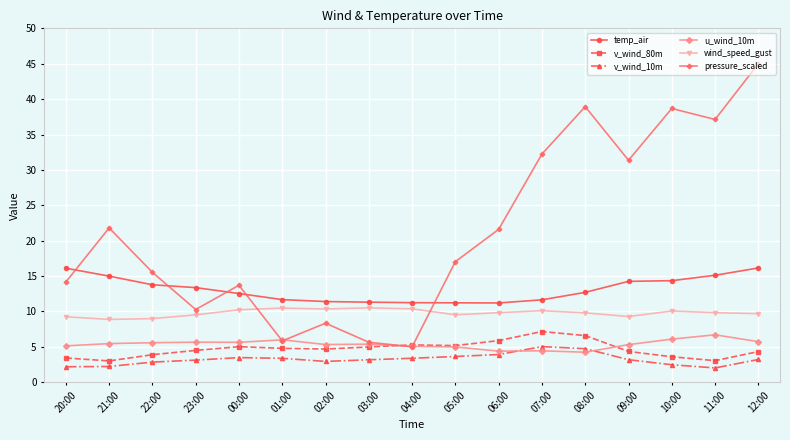

What is the difference between the second highest and minimum values in the wind_speed_gust series?

1.6